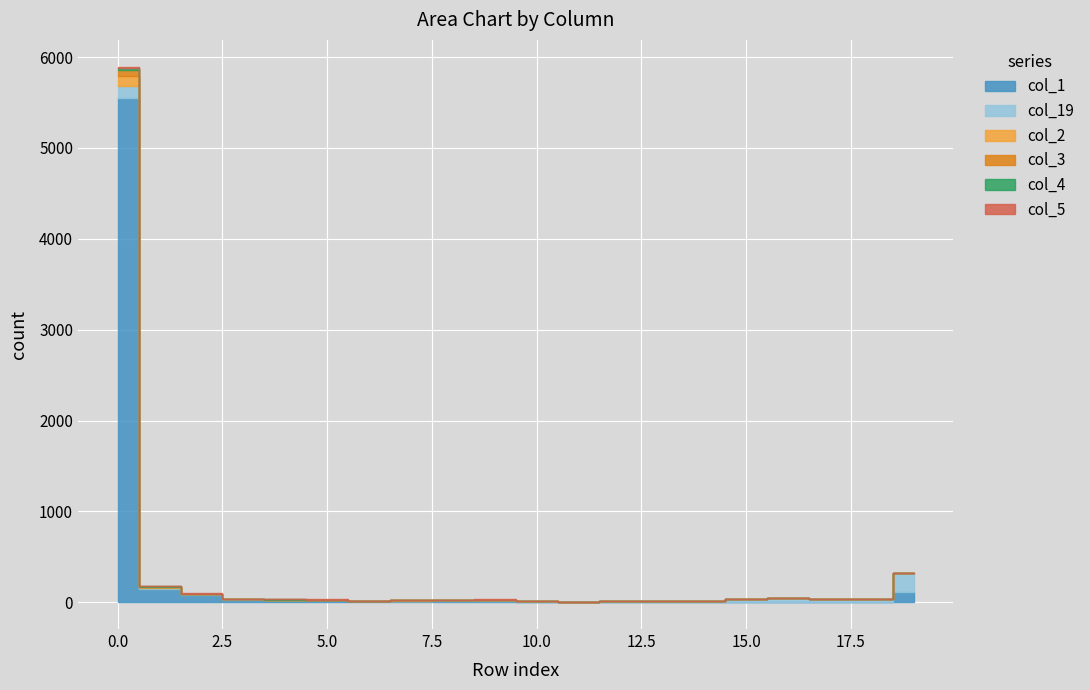

True or false: col_4 has more than 0 points higher than both neighbors.

True